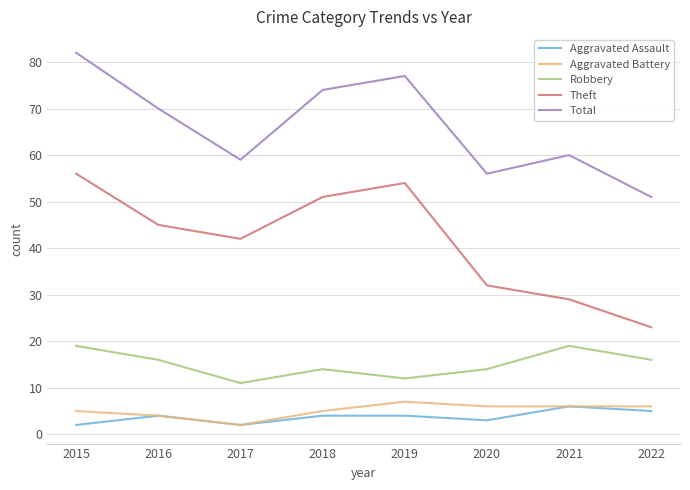

True or false: Aggravated Battery and Robbery intersect in this chart.

False